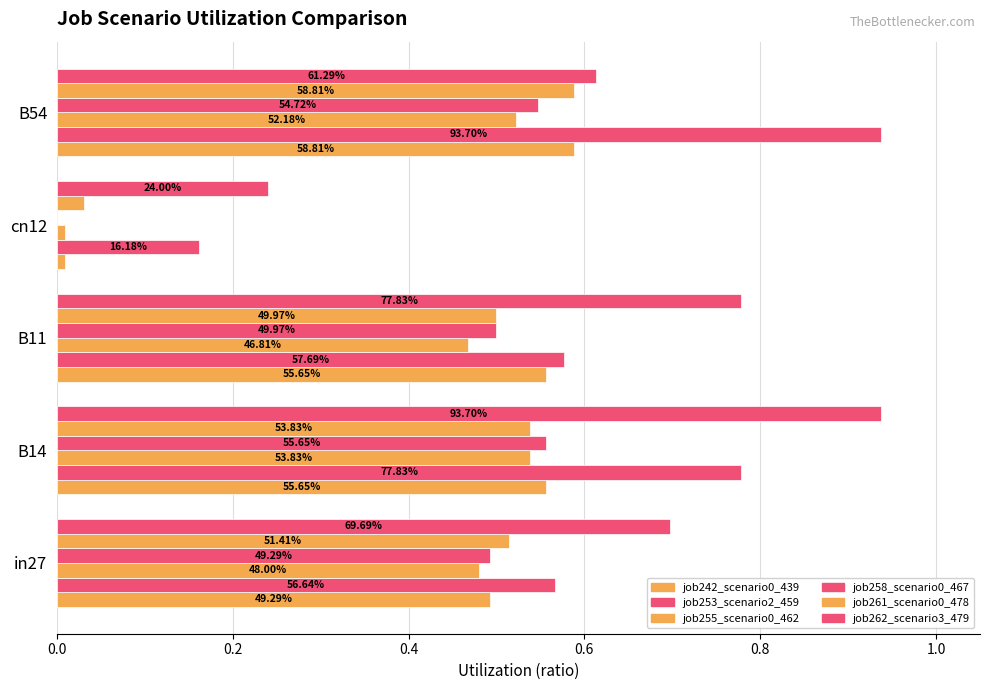

What is the difference between the second highest and minimum values in the job255_scenario0_462 series?

0.5